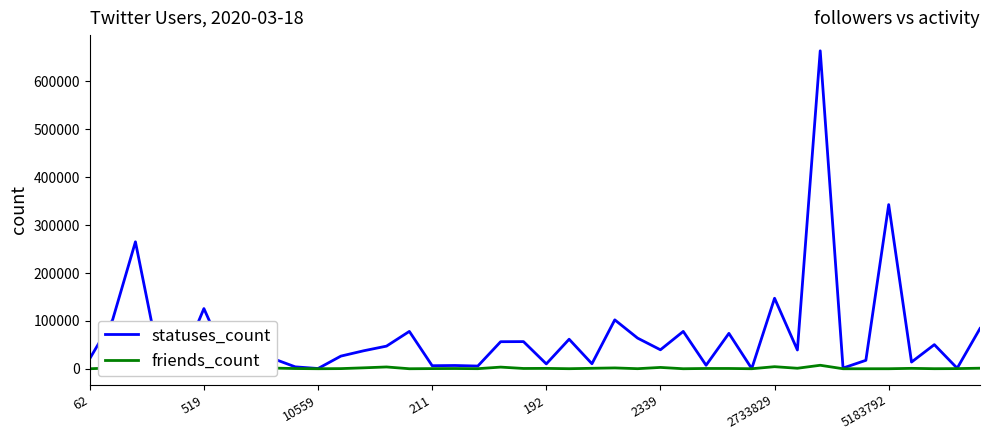

Which category has the highest value in the statuses_count series?

32